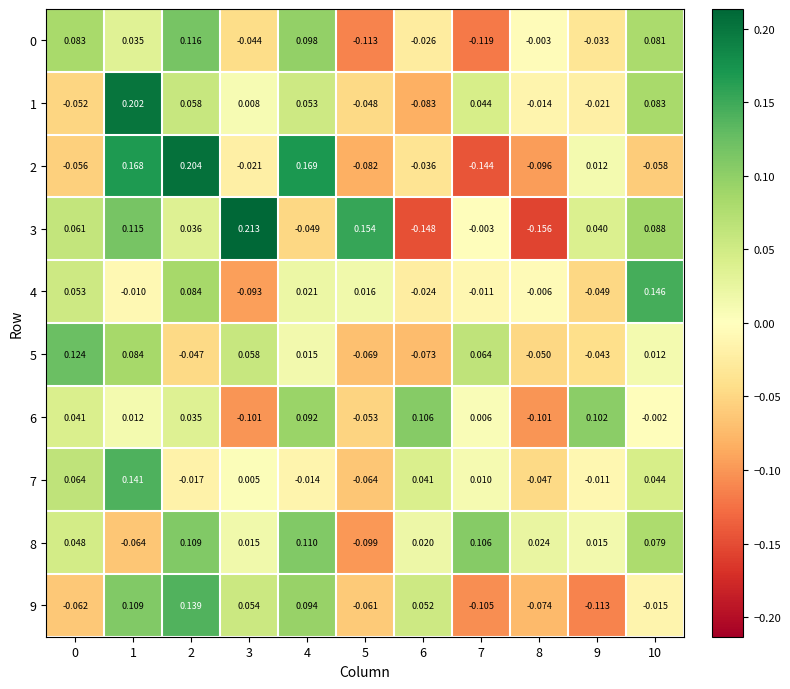

Is the value of 2 at 4 greater than the value of 4 at 6?

Yes